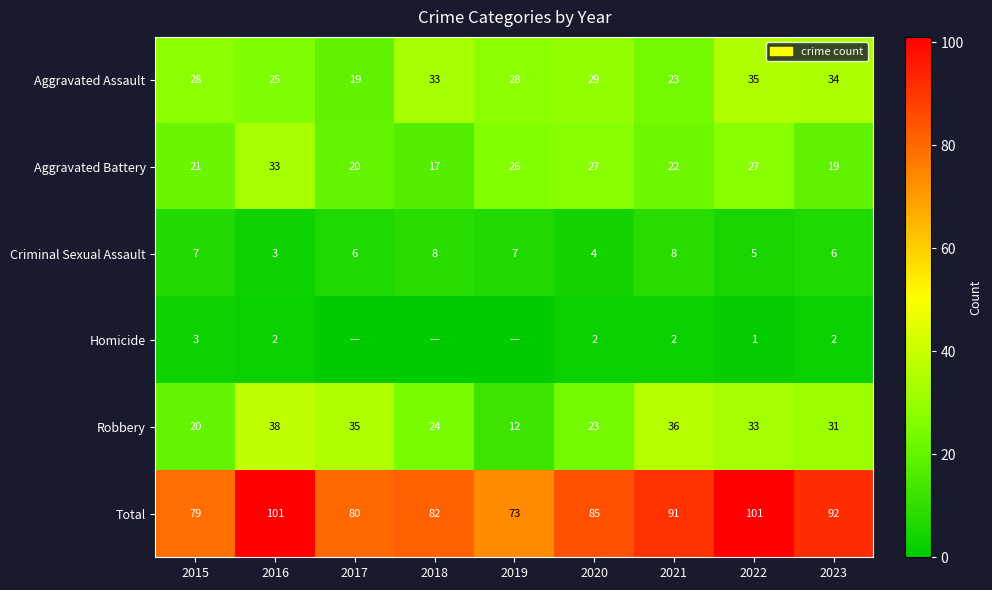

What is the maximum value for Aggravated Assault?

35